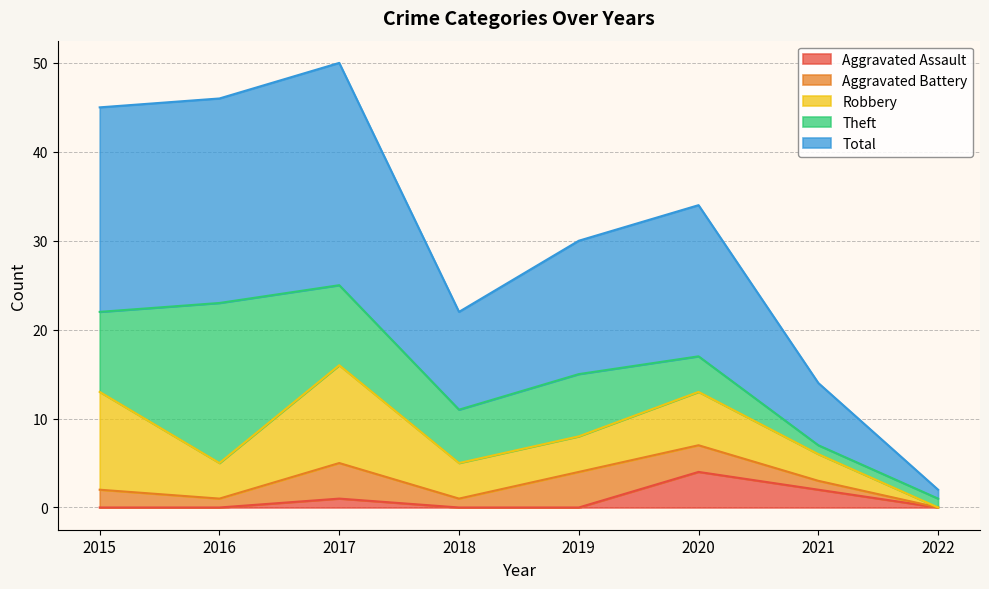

At which category is the sum across all series the highest?

2017